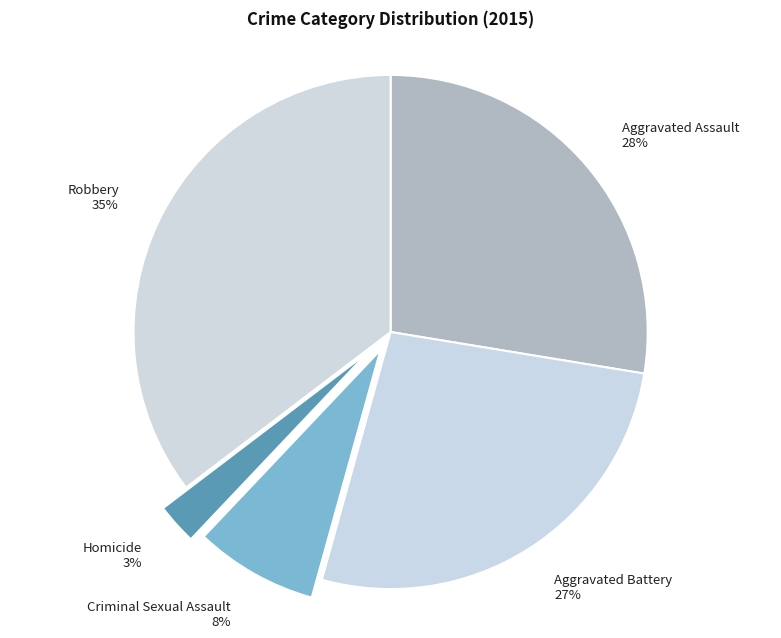

What percentage is the Aggravated Assault slice, to the nearest percent?

28%